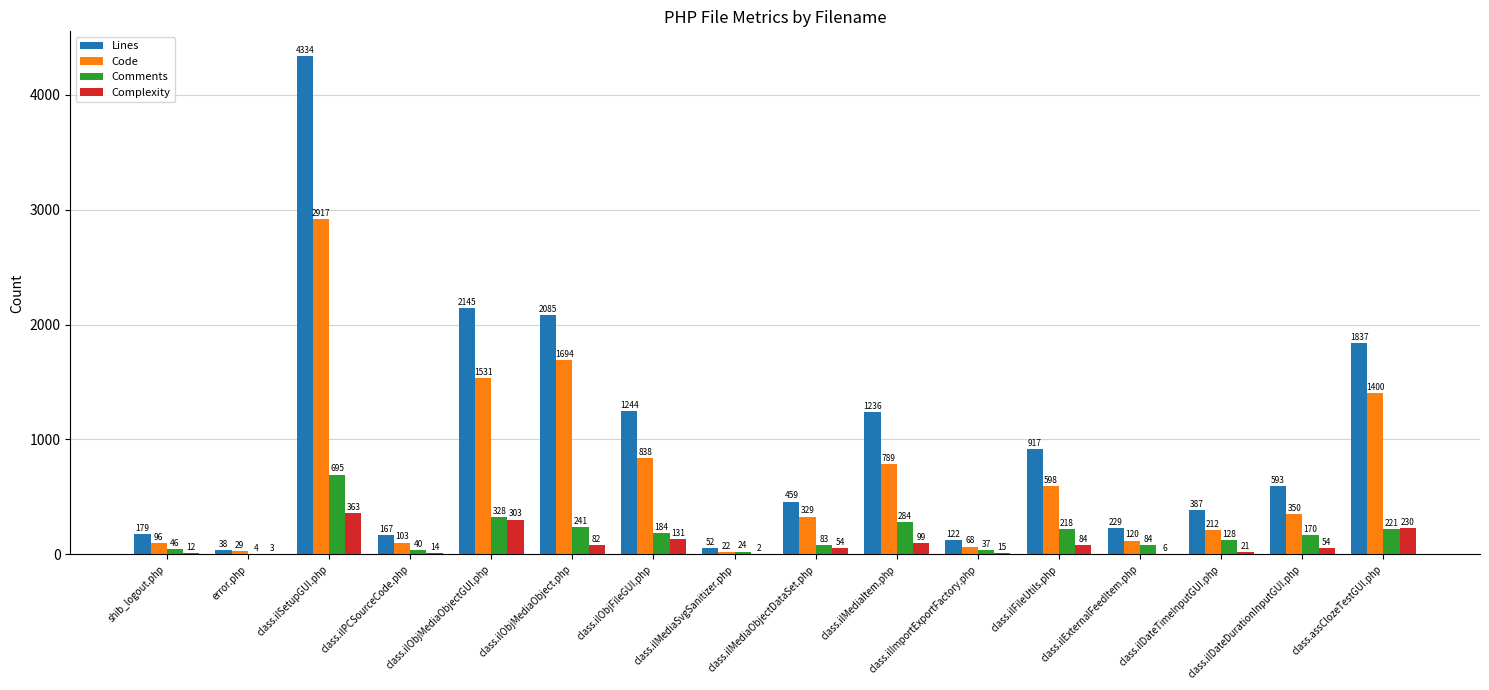

How many groups of bars are there?

16